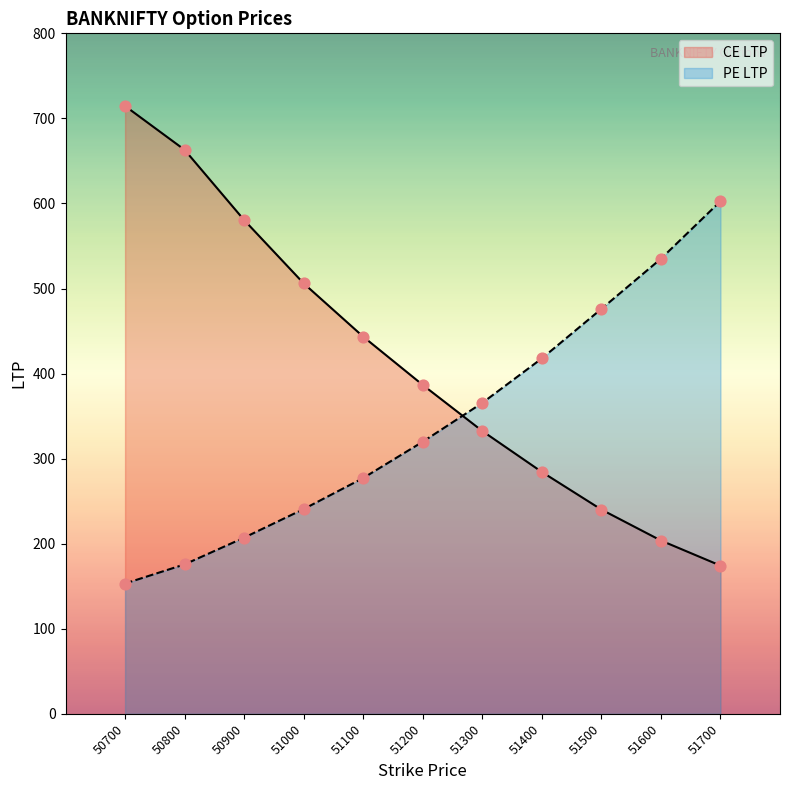

Which series has the widest spread of Y values?

CE LTP